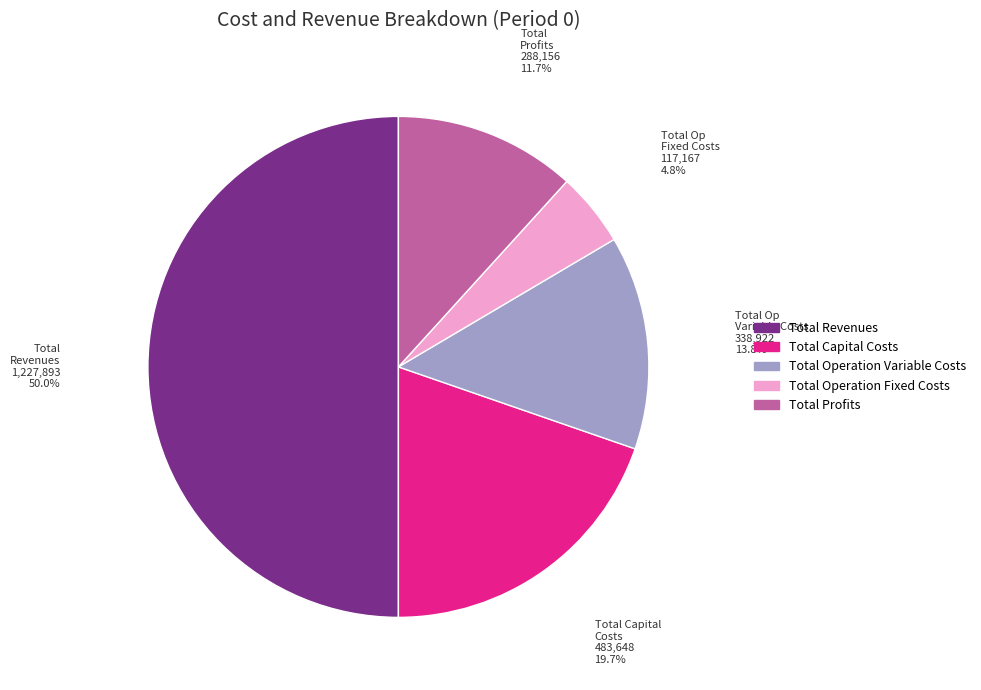

Which slice is the largest?

Total Revenues